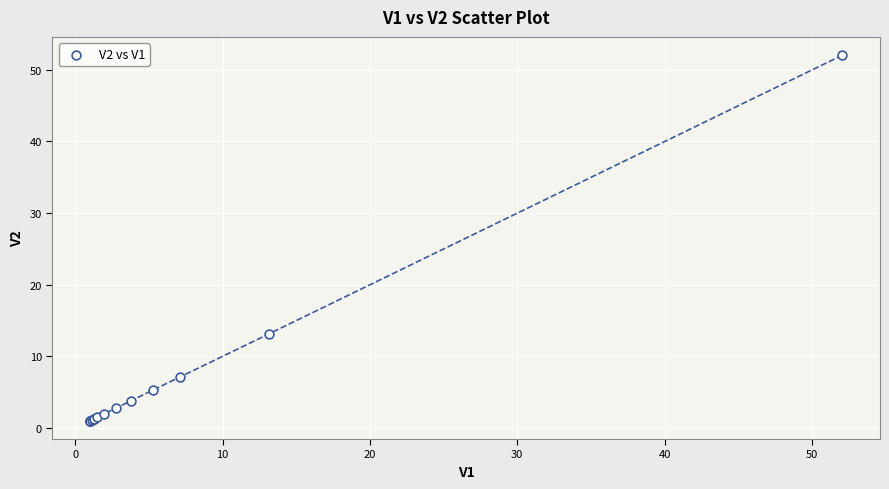

What Y value in the scatter plot is closest to 26?

13.1